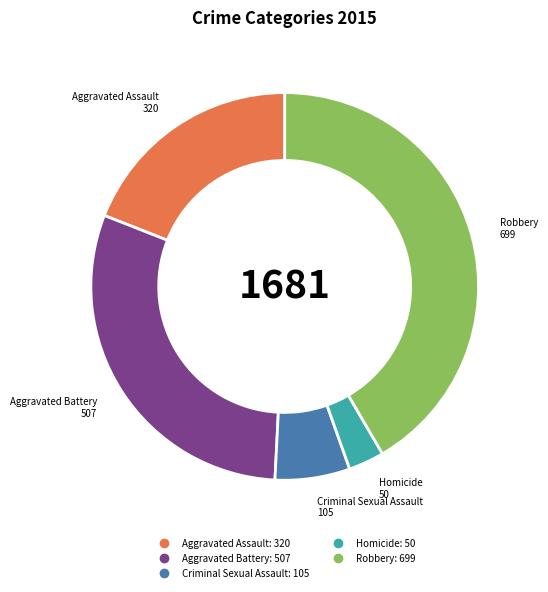

How many segments does this pie chart have?

5